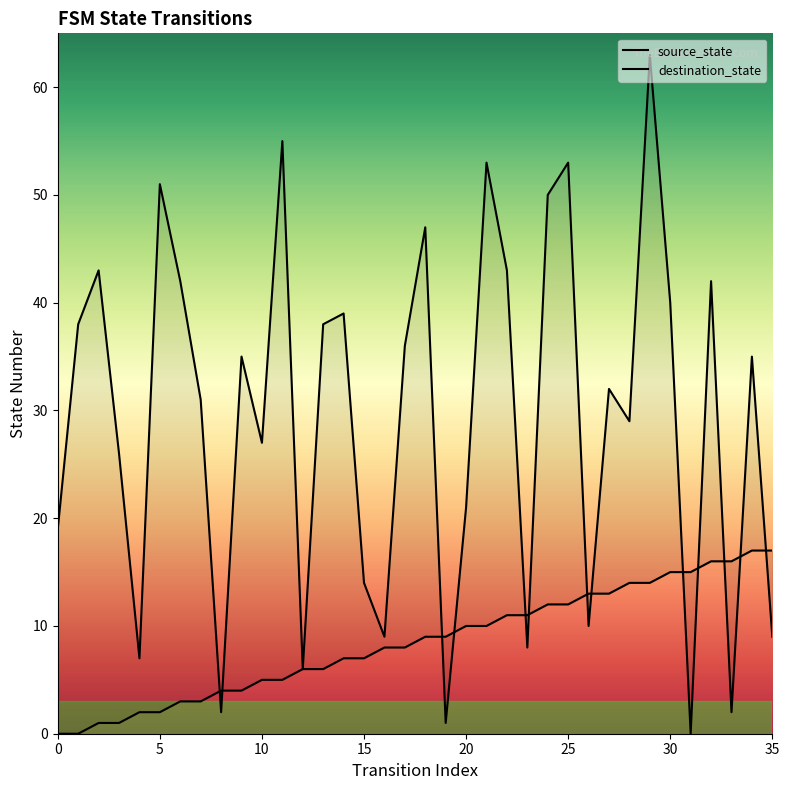

Does the chart display data point markers on the line(s)?

No